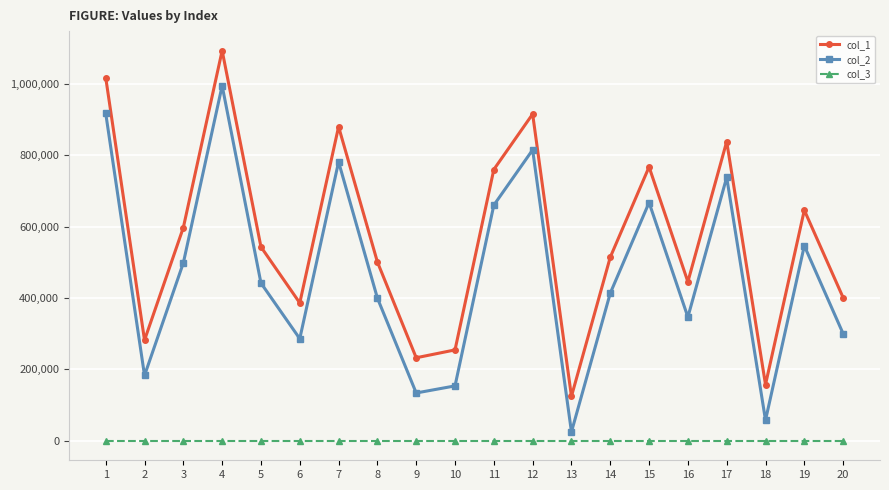

Rank the series by their average value, from highest to lowest.

col_1, col_2, col_3